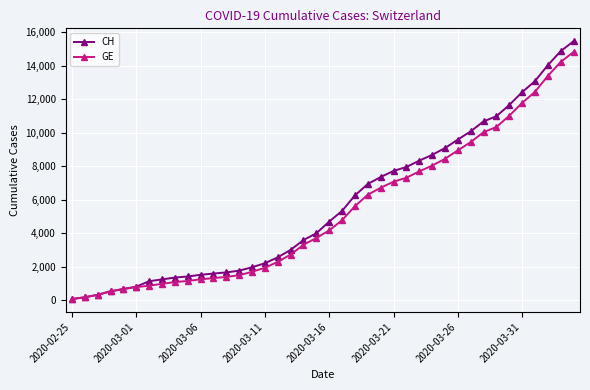

At how many categories does at least one series exceed 11225?

6